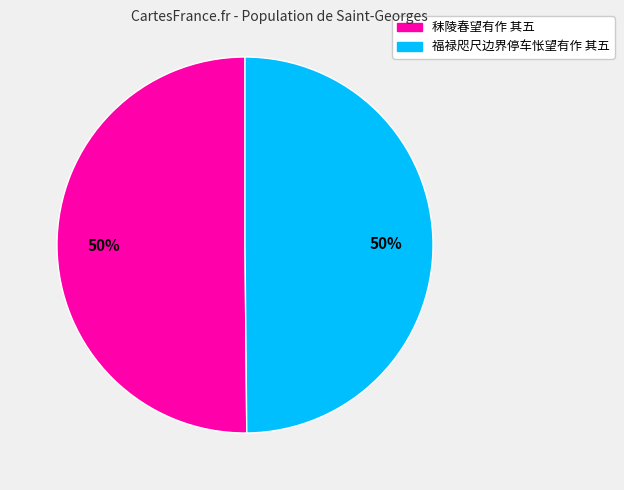

To the nearest percent, what portion does 福禄咫尺边界停车怅望有作 其五 represent?

50%